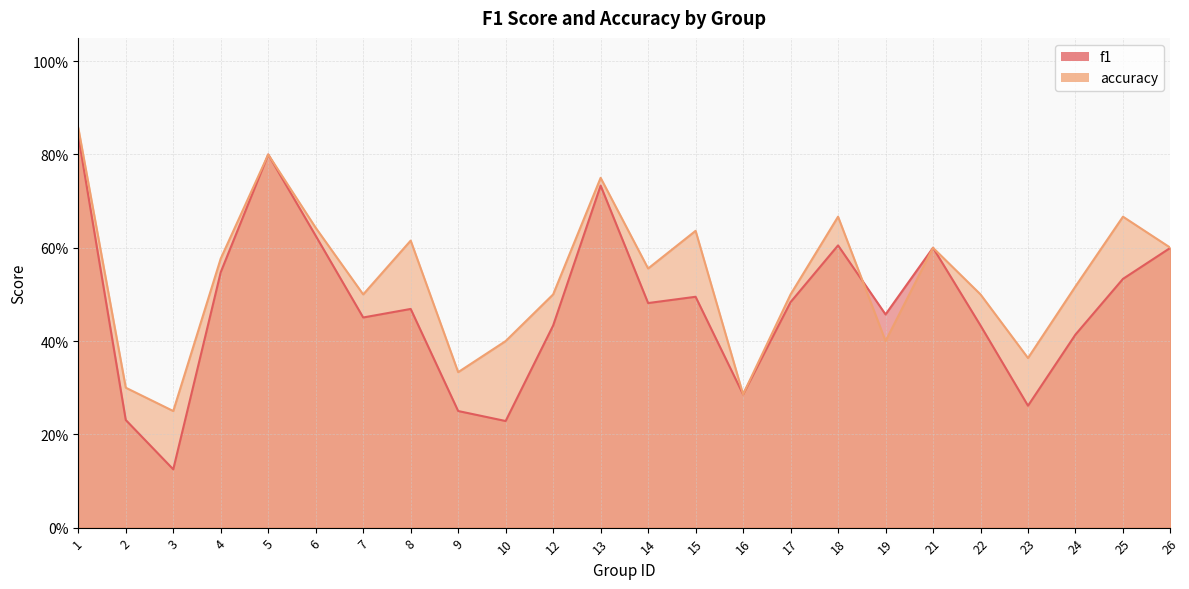

Where do accuracy and f1 first cross each other?

18 and 19